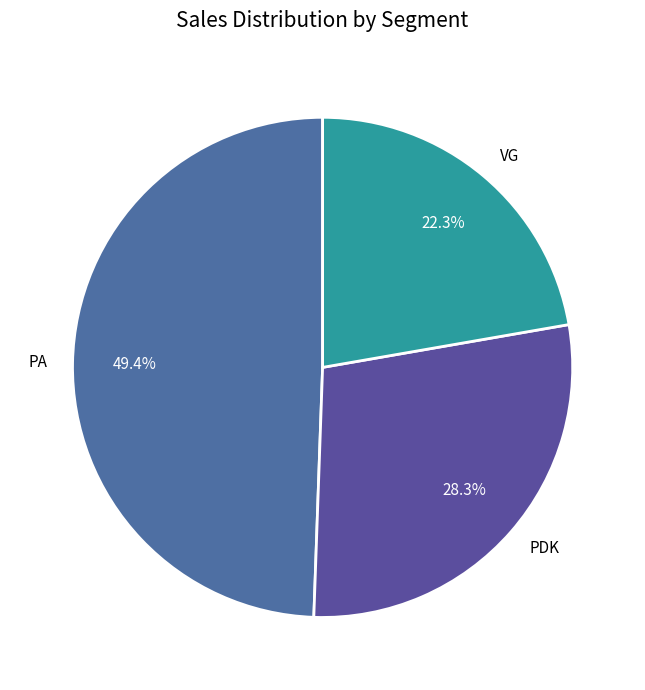

The PA slice represents 60% of the pie. True or false?

False